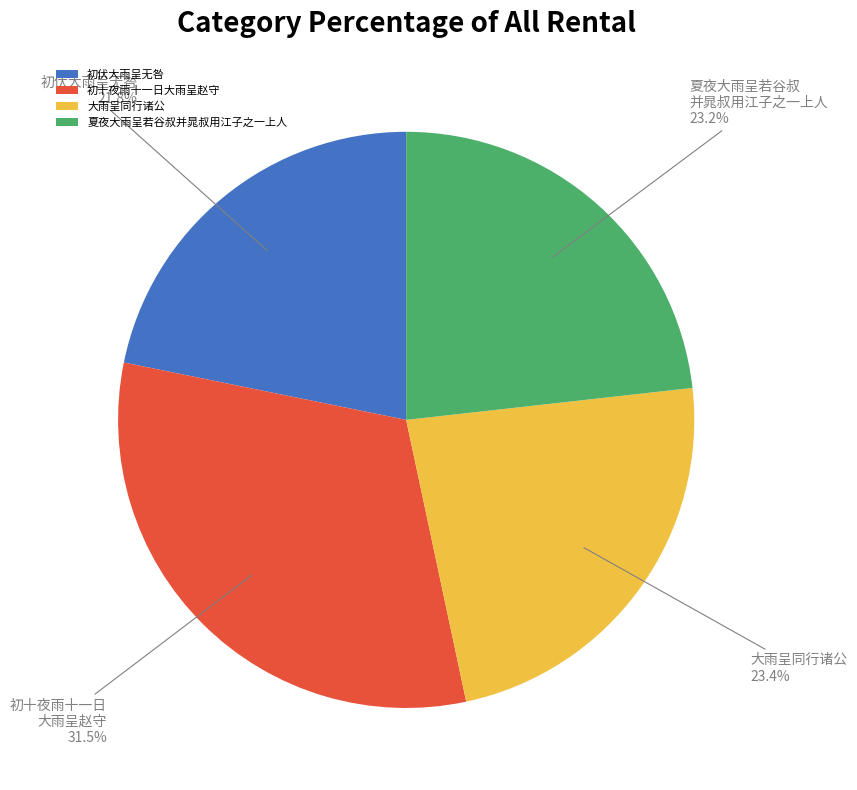

What is the largest slice in the pie chart?

初十夜雨十一日大雨呈赵守